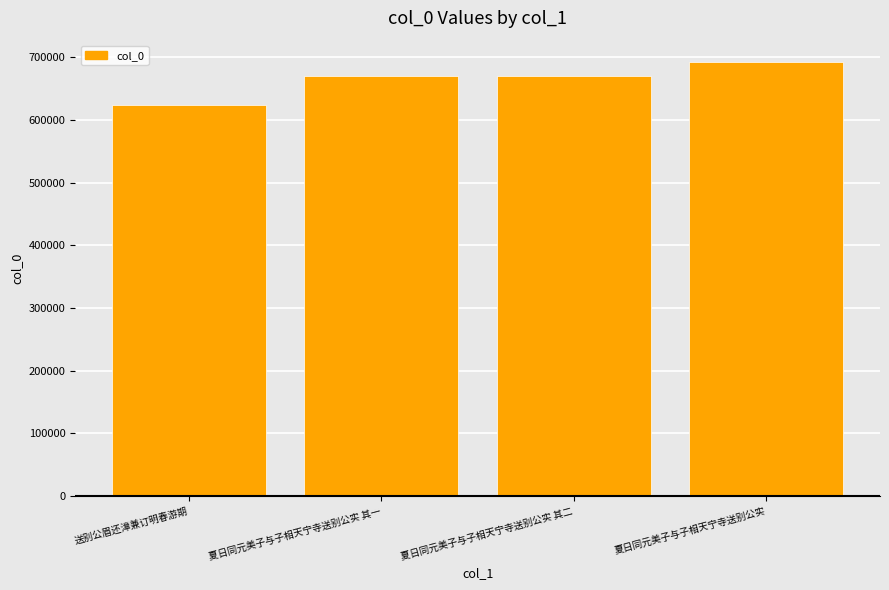

What is the label of the 4th bar from the left?

夏日同元美子与子相天宁寺送别公实